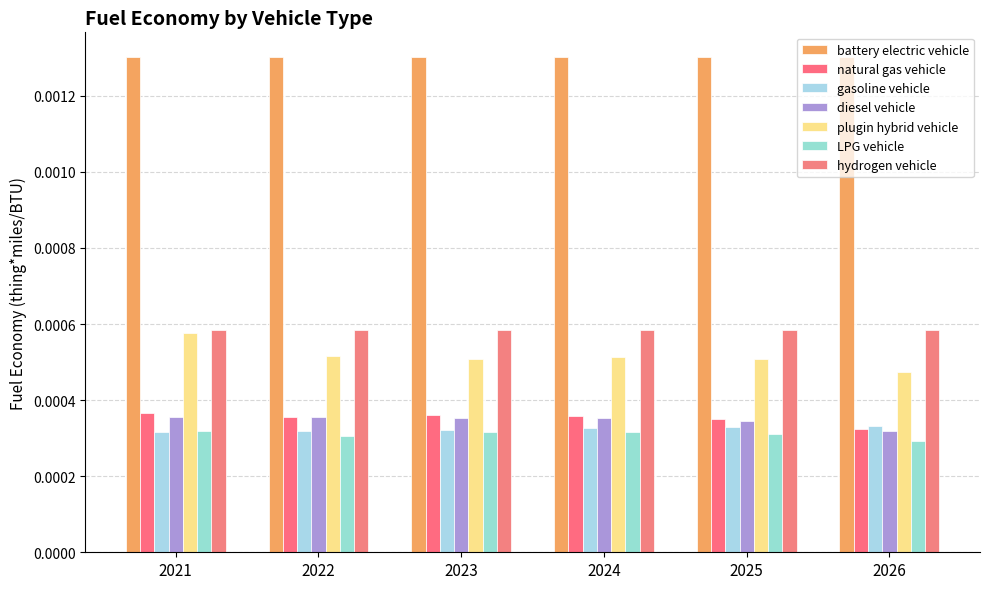

Are the bars grouped side by side (vs. stacked)?

Yes